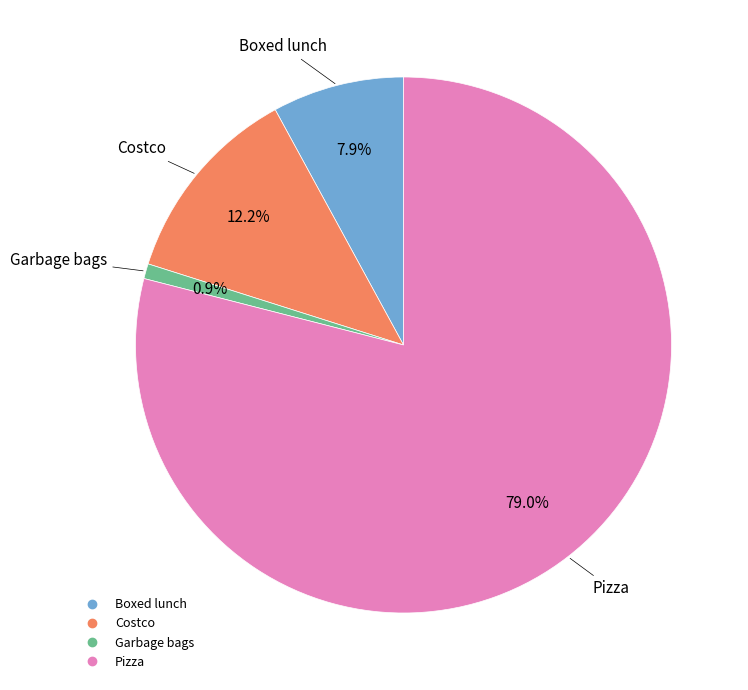

What portion of the pie excludes Boxed lunch?

92.1%